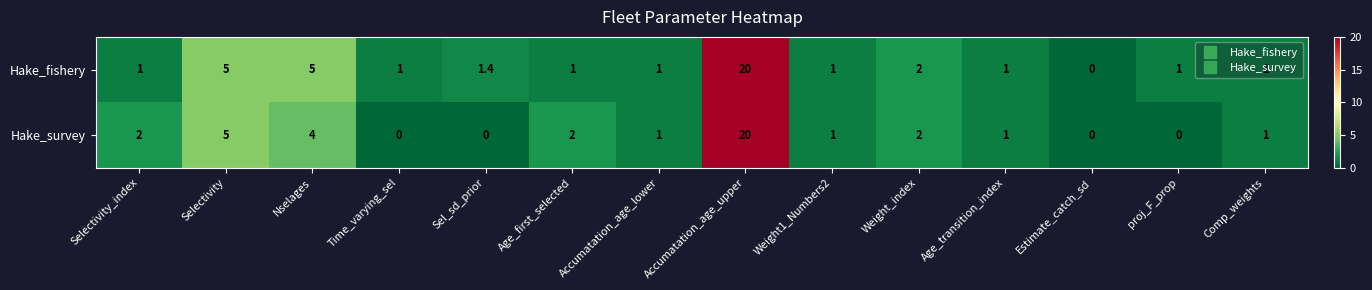

How many values in Hake_fishery are above zero?

13